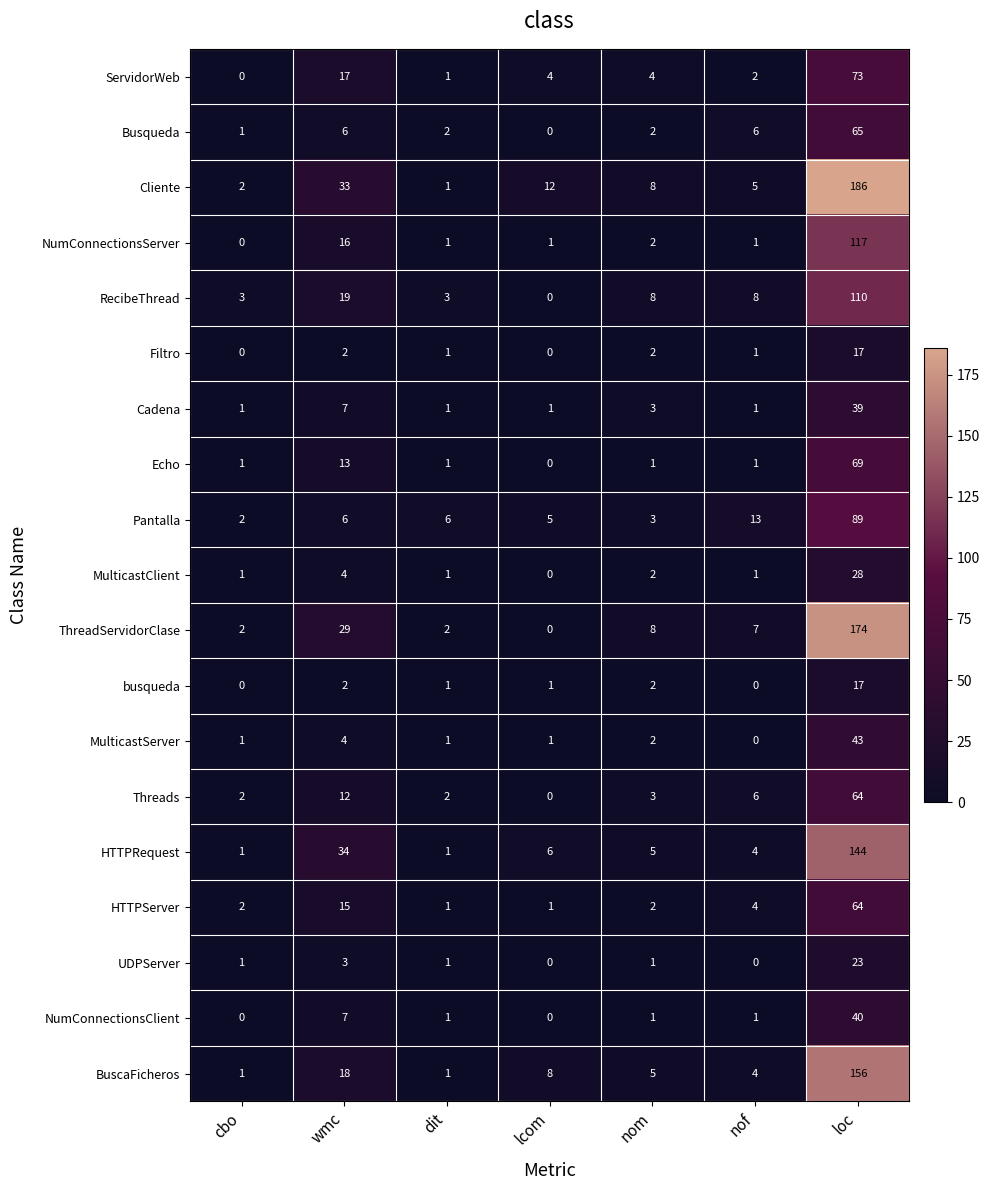

How many distinct data groups are displayed?

19